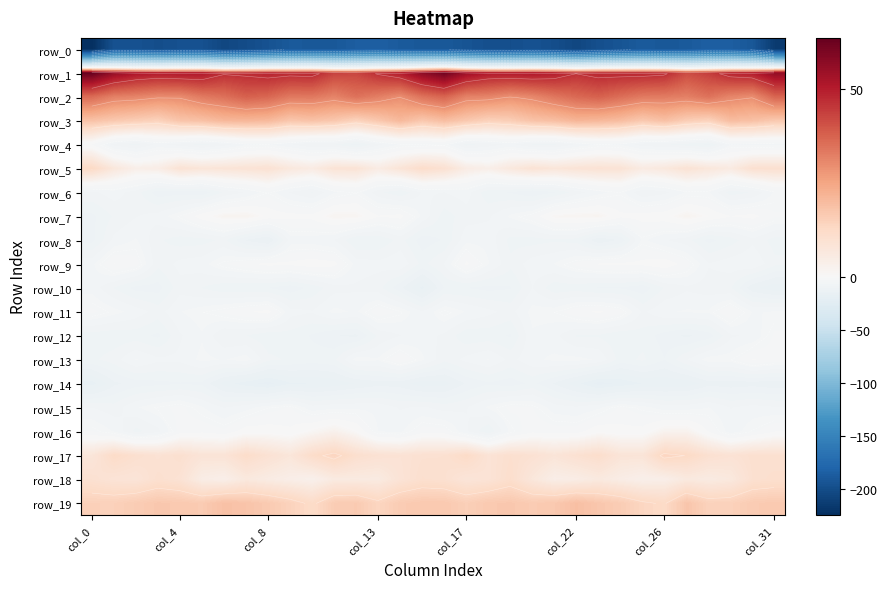

Which series has the largest range (max minus min)?

row_0